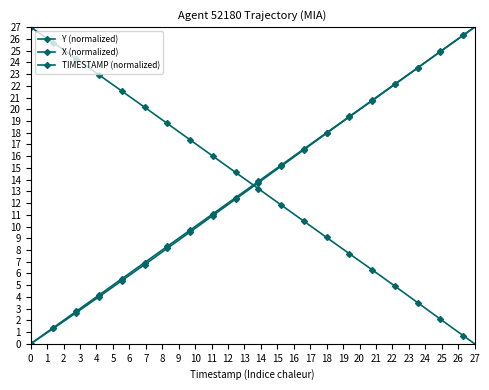

How many times do Y (normalized) and TIMESTAMP (normalized) cross each other?

1